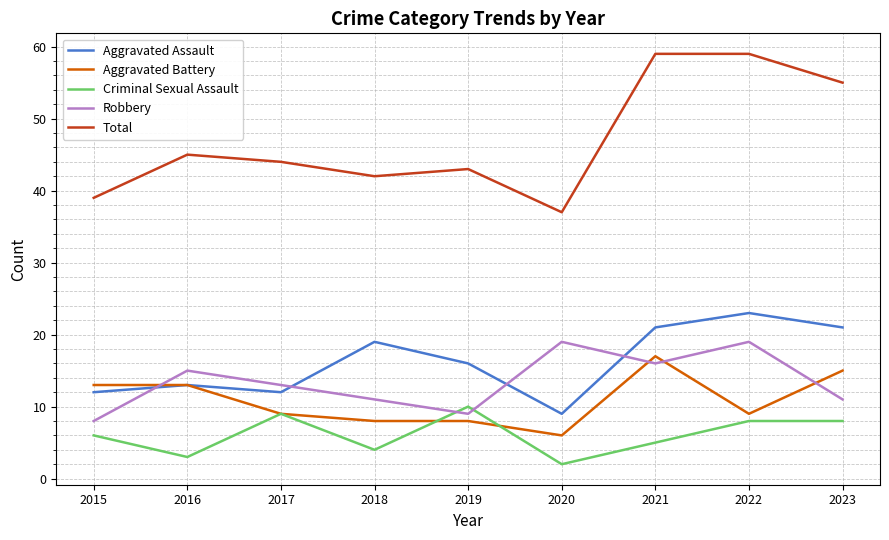

Read the Robbery value at 2021.

16